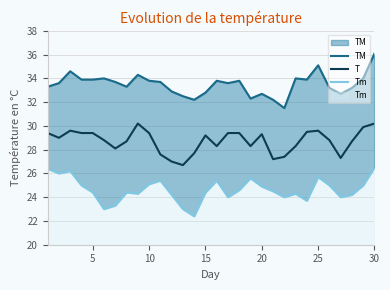

List the series in order of their overall mean, highest first.

TM, T, Tm